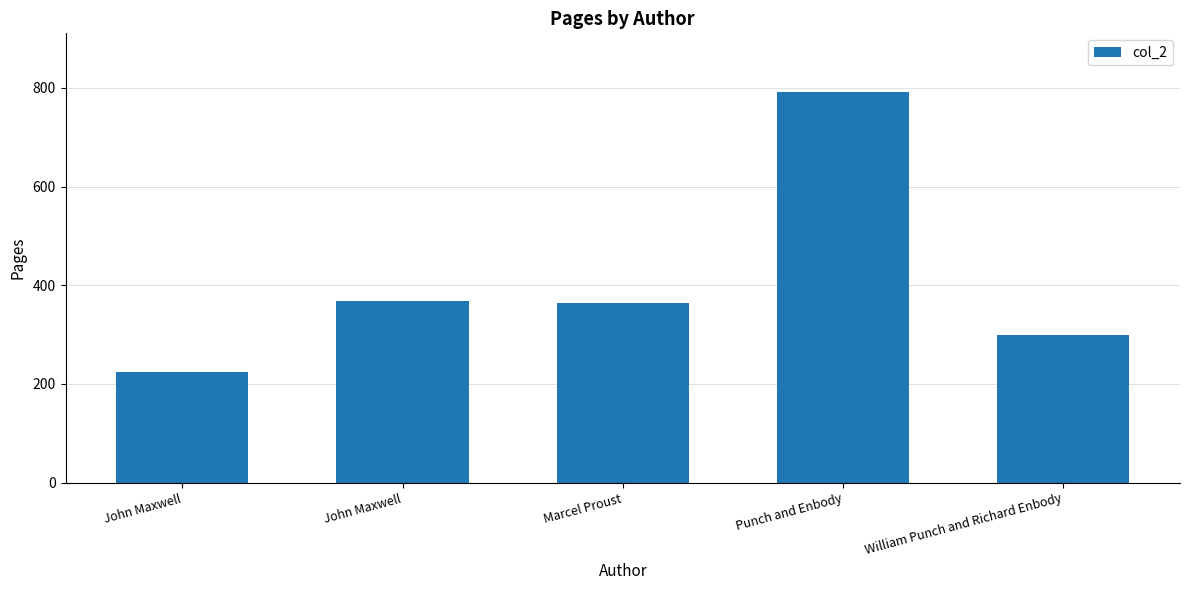

How many bars are there in total?

5